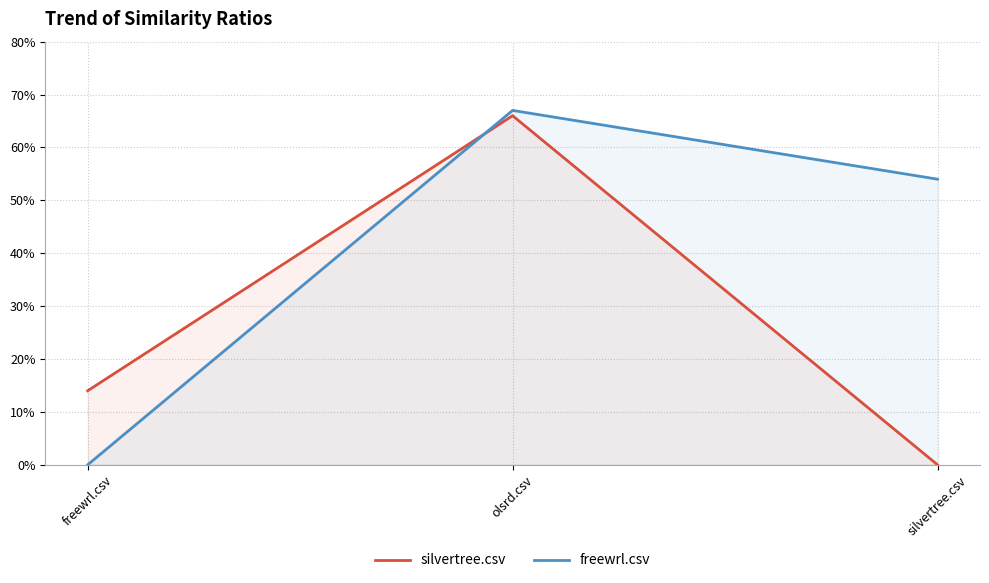

What are all the series names shown in the legend?

silvertree.csv, freewrl.csv